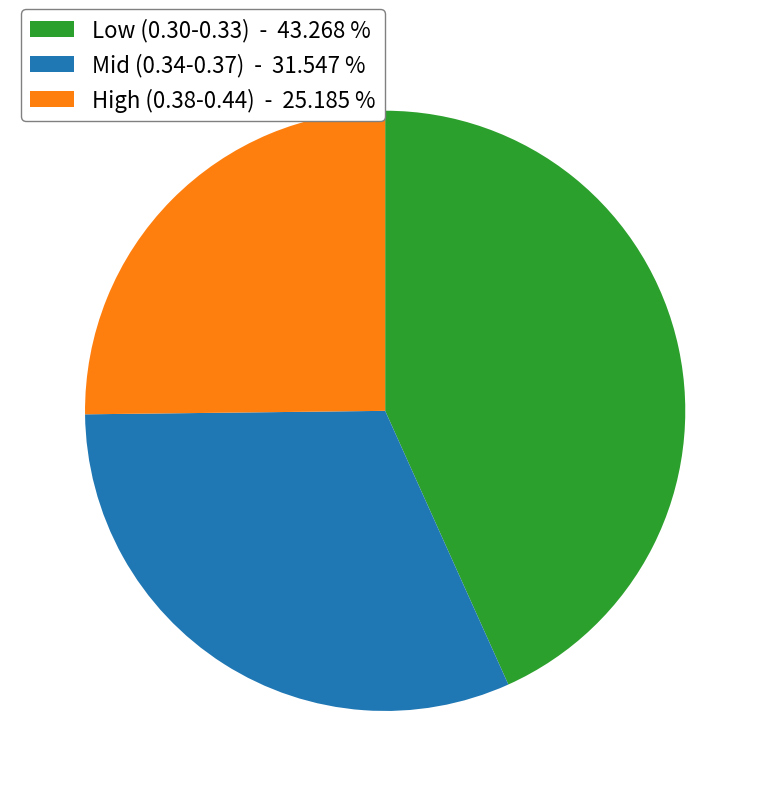

Which category has the smallest portion of the pie?

High (0.38-0.44) - 25.185 %